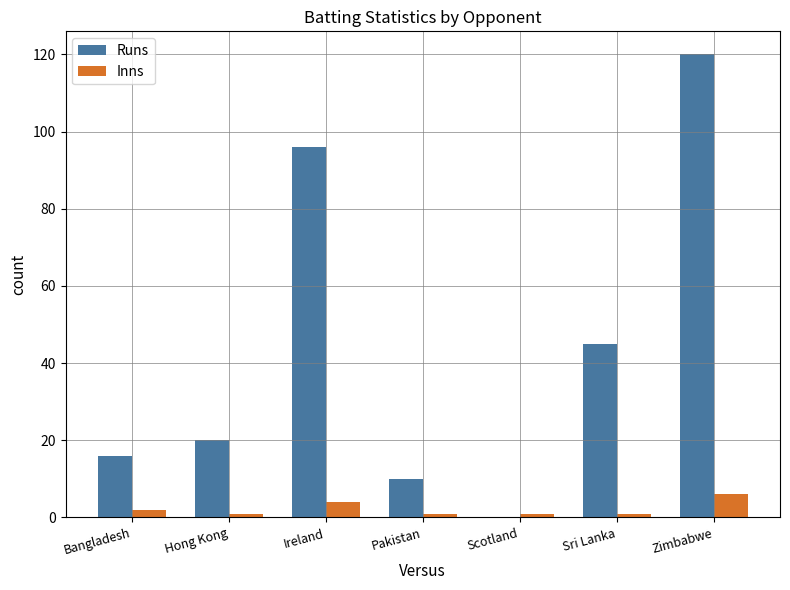

Reading left to right, transcribe all the data shown in this chart.

Runs: 16	20	96	10	0	45	120
Inns: 2	1	4	1	1	1	6